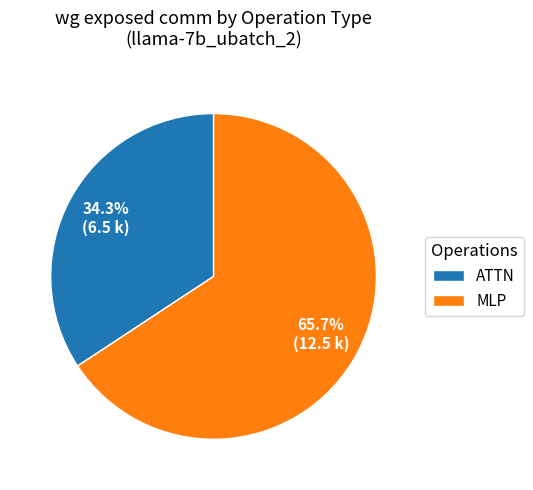

Which category has the smallest portion of the pie?

ATTN